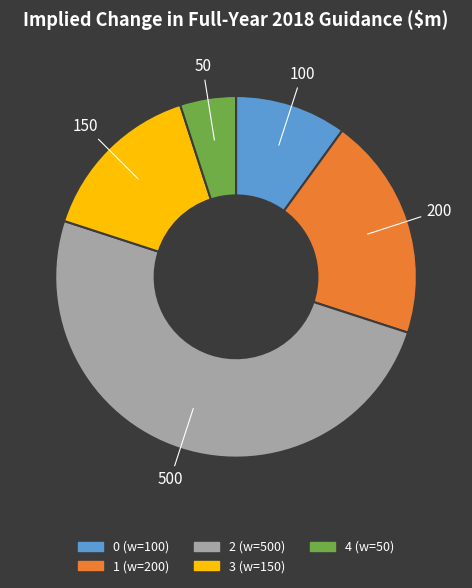

How many segments does this pie chart have?

5